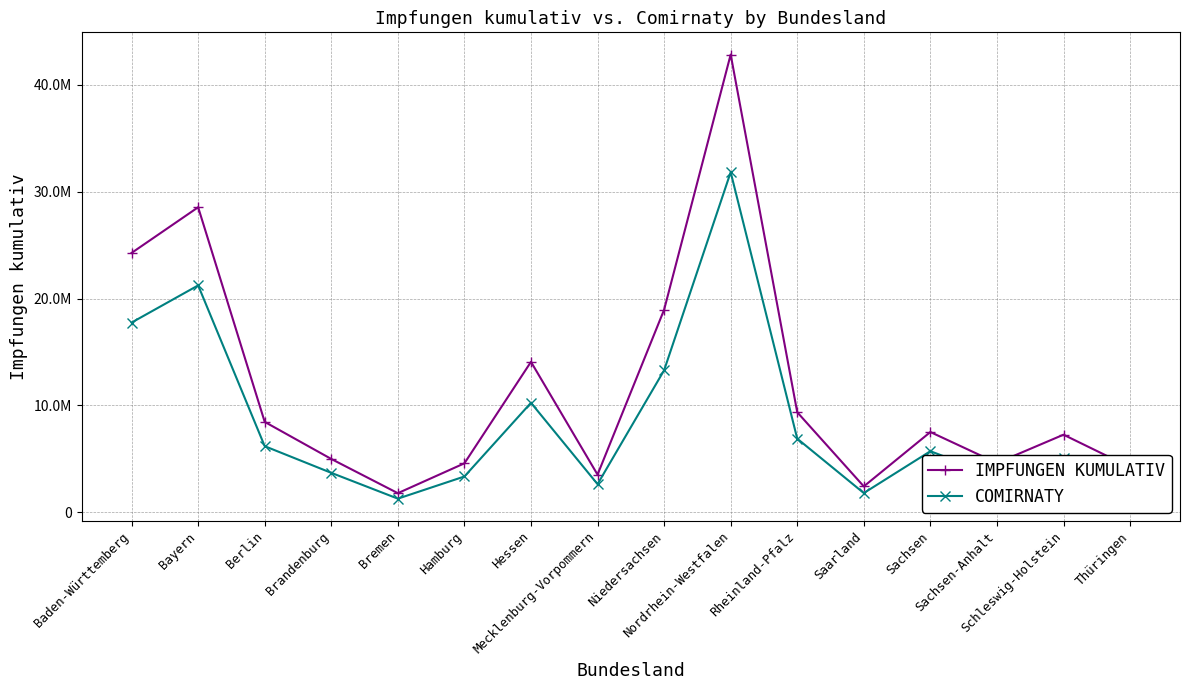

Does the chart have visible grid lines?

Yes